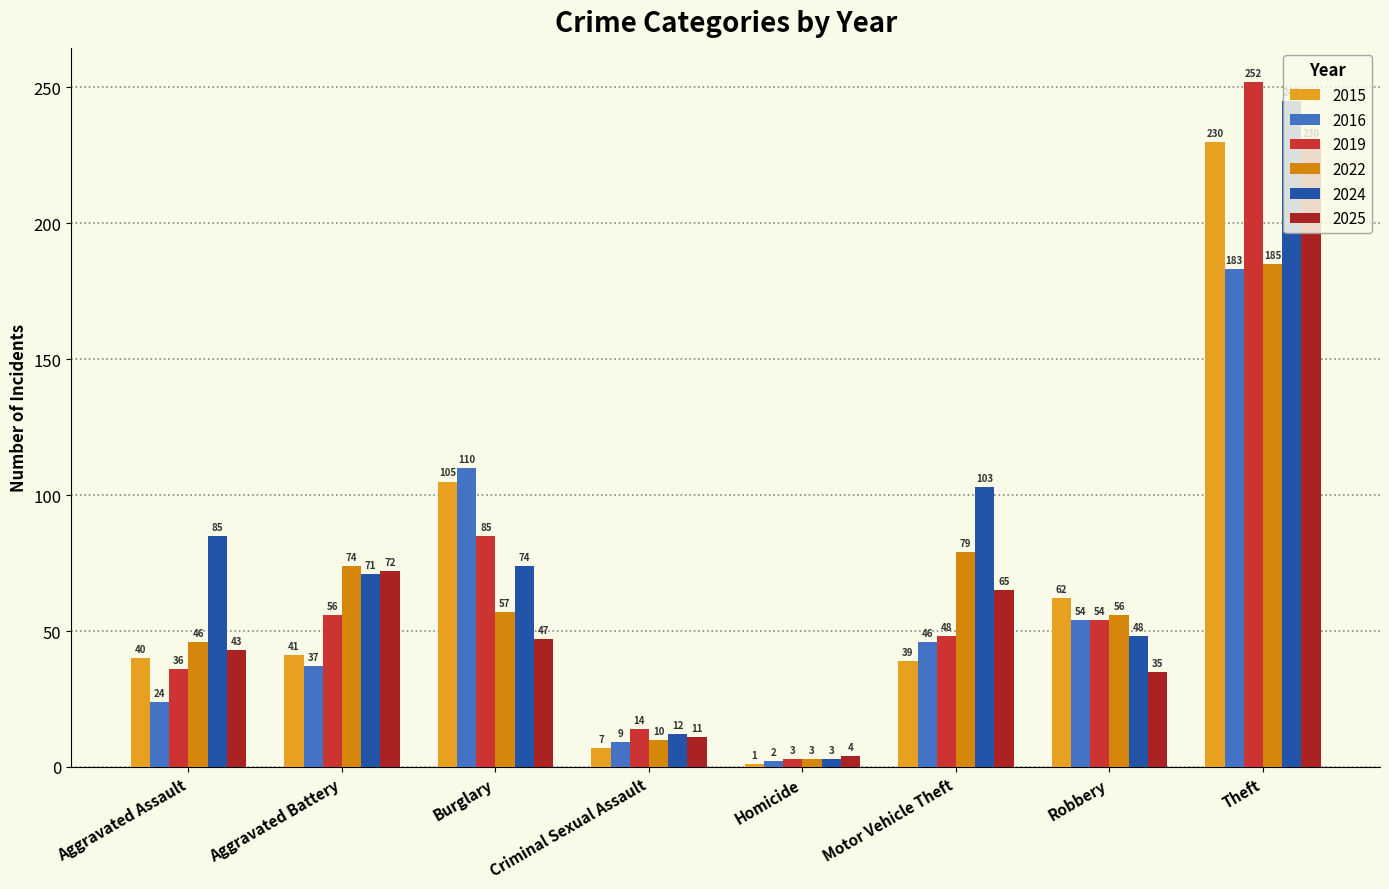

Reading right to left, extract all data points from this chart.

2015: Theft=230	Robbery=62	Motor Vehicle Theft=39	Homicide=1	Criminal Sexual Assault=7	Burglary=105	Aggravated Battery=41	Aggravated Assault=40
2016: Theft=183	Robbery=54	Motor Vehicle Theft=46	Homicide=2	Criminal Sexual Assault=9	Burglary=110	Aggravated Battery=37	Aggravated Assault=24
2019: Theft=252	Robbery=54	Motor Vehicle Theft=48	Homicide=3	Criminal Sexual Assault=14	Burglary=85	Aggravated Battery=56	Aggravated Assault=36
2022: Theft=185	Robbery=56	Motor Vehicle Theft=79	Homicide=3	Criminal Sexual Assault=10	Burglary=57	Aggravated Battery=74	Aggravated Assault=46
2024: Theft=245	Robbery=48	Motor Vehicle Theft=103	Homicide=3	Criminal Sexual Assault=12	Burglary=74	Aggravated Battery=71	Aggravated Assault=85
2025: Theft=230	Robbery=35	Motor Vehicle Theft=65	Homicide=4	Criminal Sexual Assault=11	Burglary=47	Aggravated Battery=72	Aggravated Assault=43